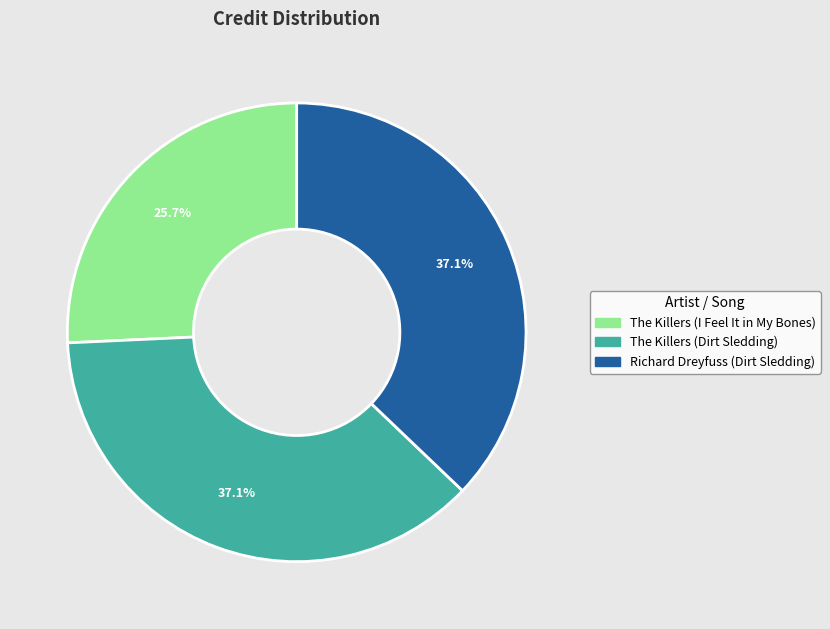

How much of the chart is everything except The Killers (I Feel It in My Bones)?

74.3%